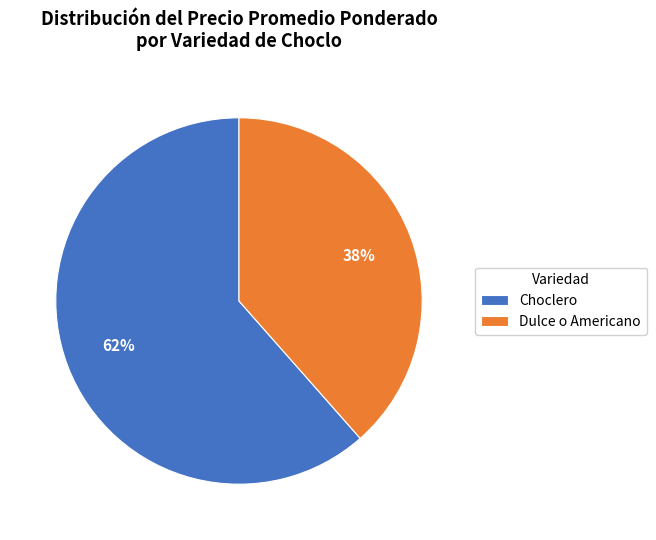

To the nearest percent, what percentage of the pie is Choclero?

62%